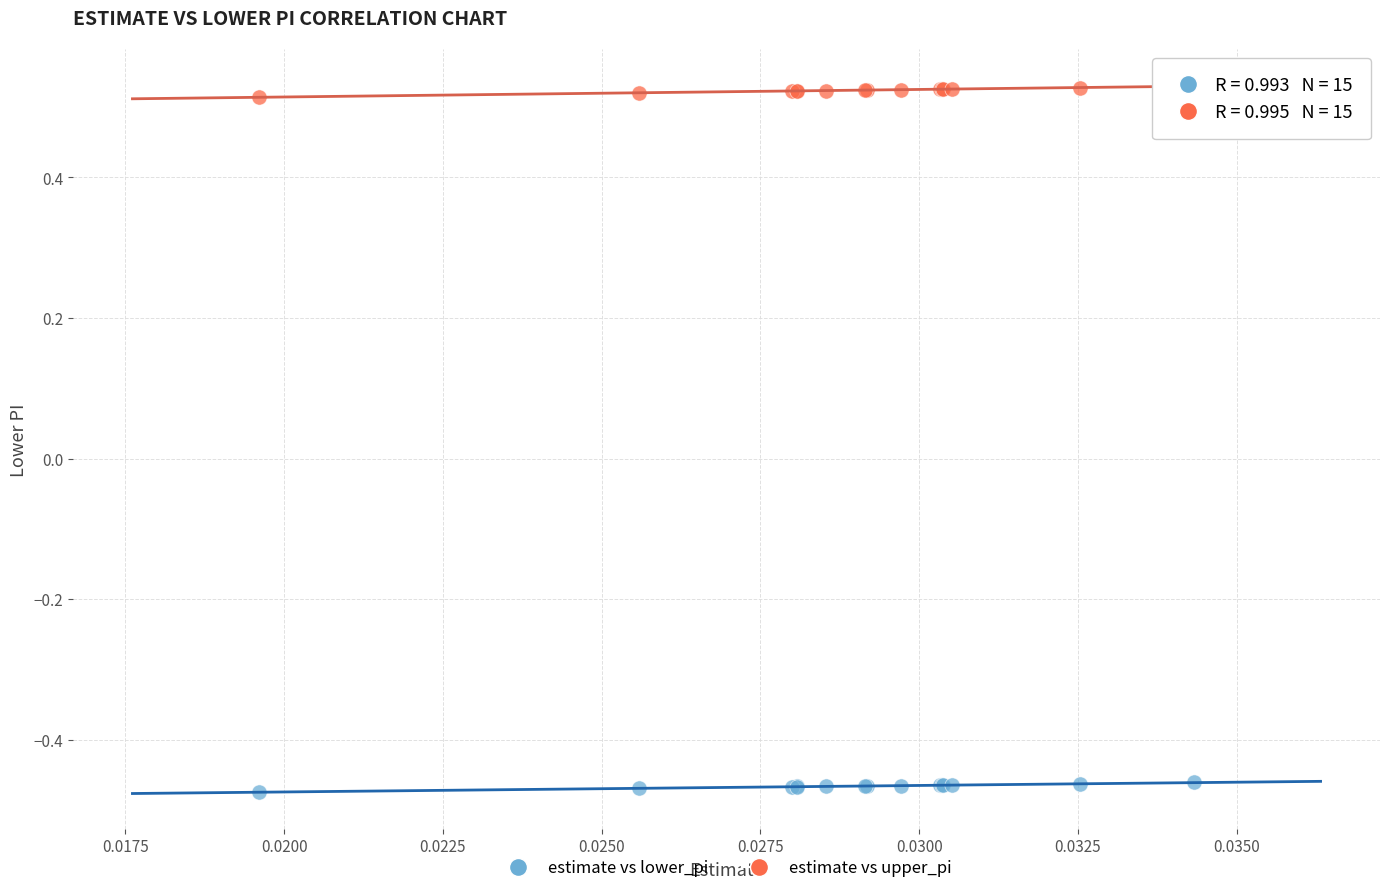

Which series contains the highest Y value?

estimate vs upper_pi